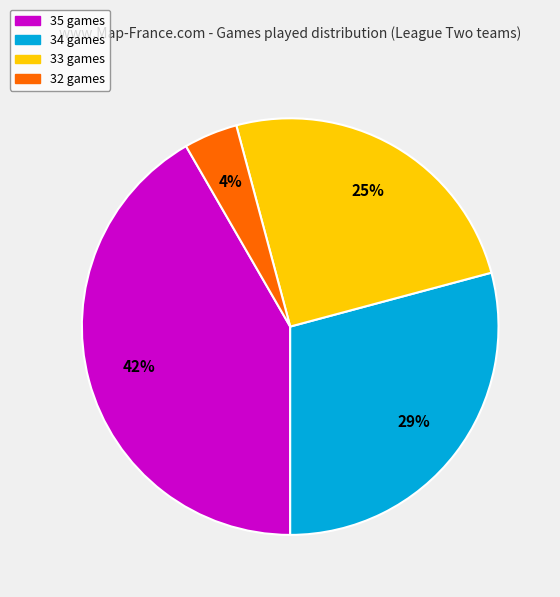

Is there a majority slice in this chart?

No